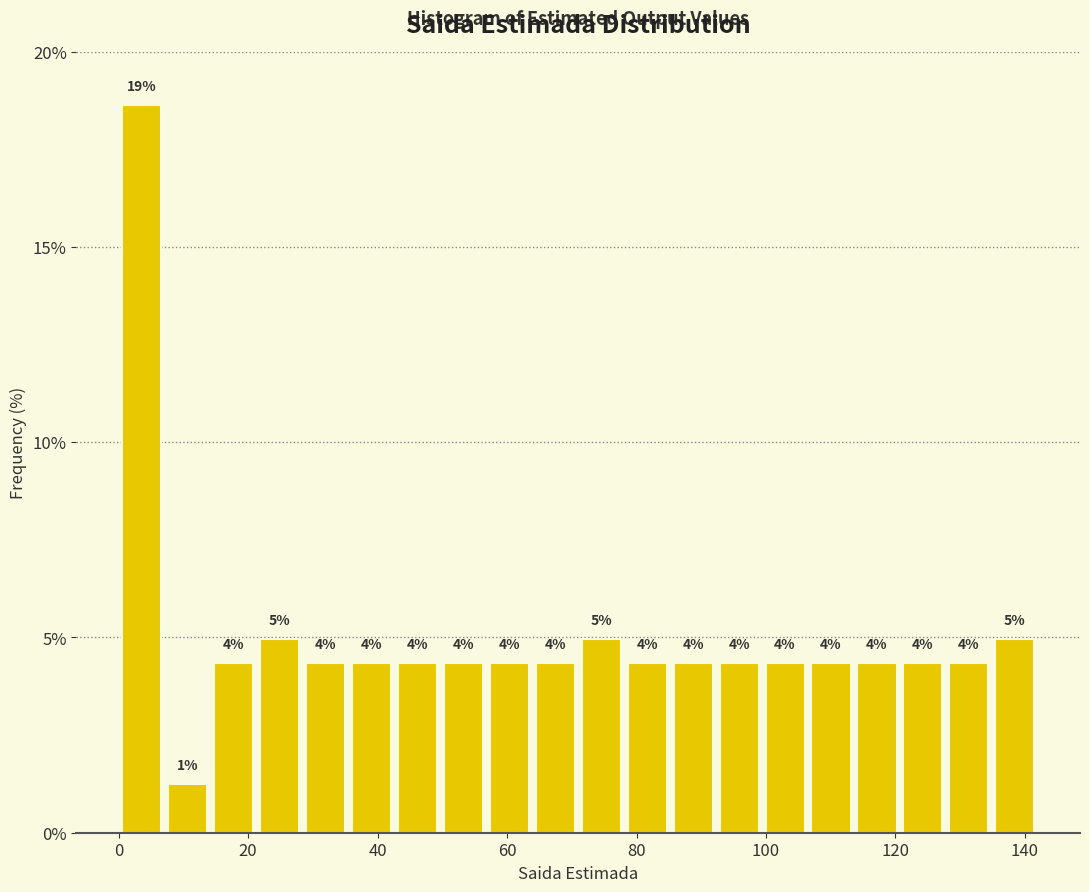

Around what value on the x-axis is the tallest bar? Give the approximate position of its centre, as read against the axis.

4